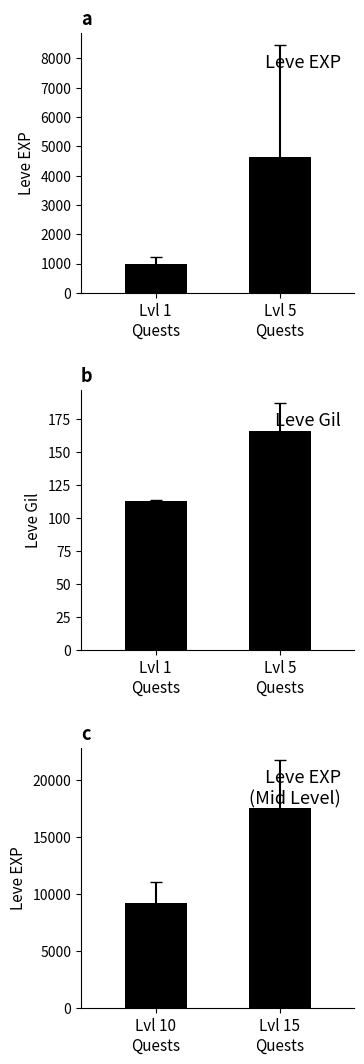

Are the bars horizontal?

No